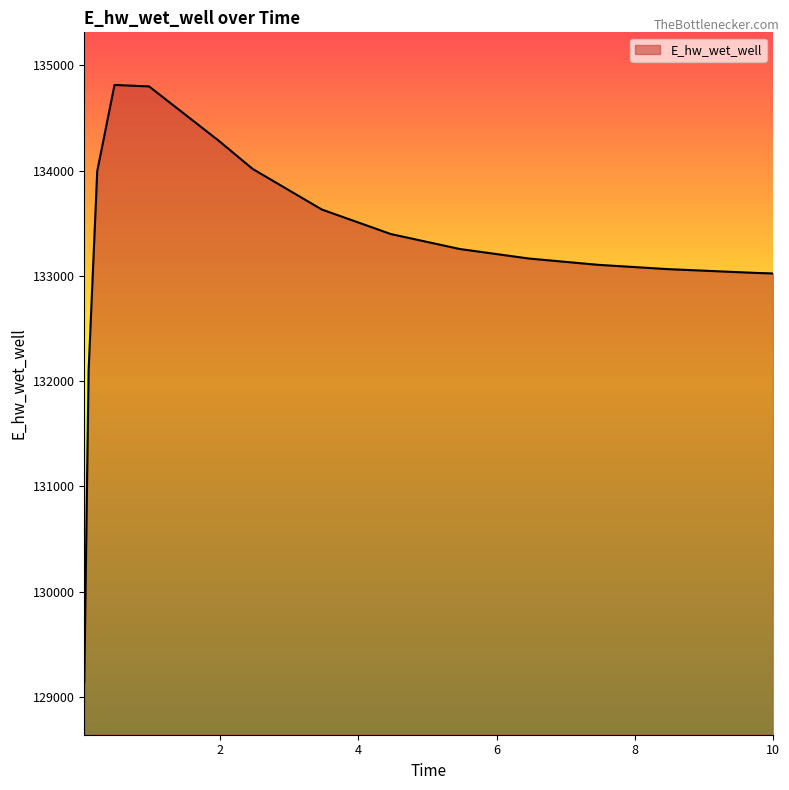

Does the chart display data point markers on the line(s)?

No